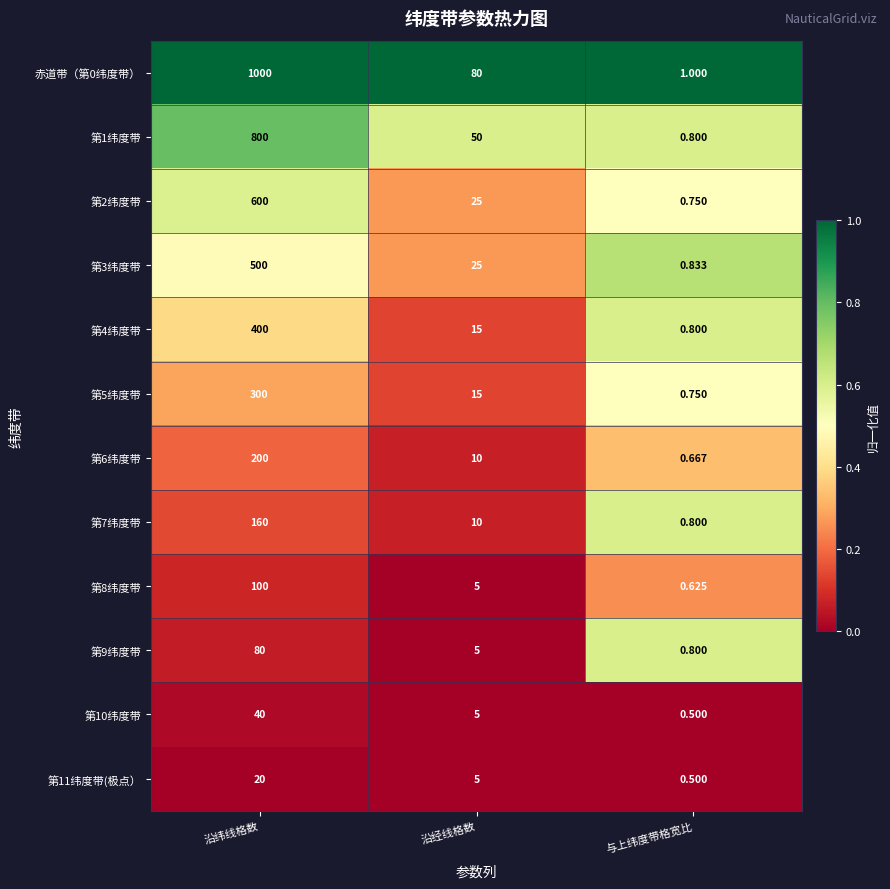

Is the value of 第7纬度带 at 沿经线格数 greater than the value of 第9纬度带 at 沿纬线格数?

No